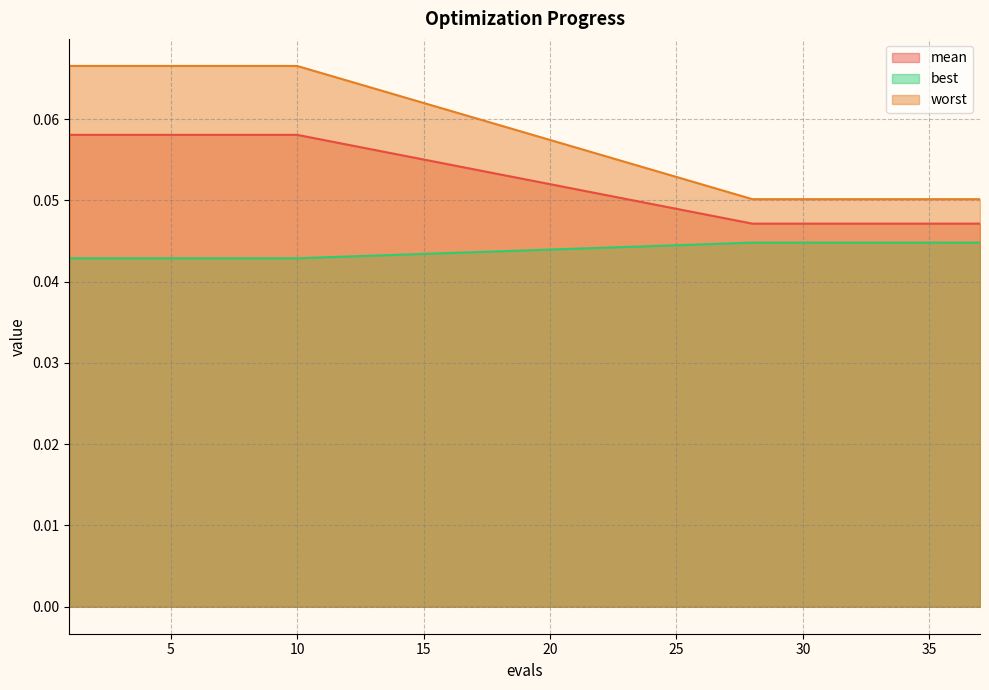

Which series has the largest range (max minus min)?

worst